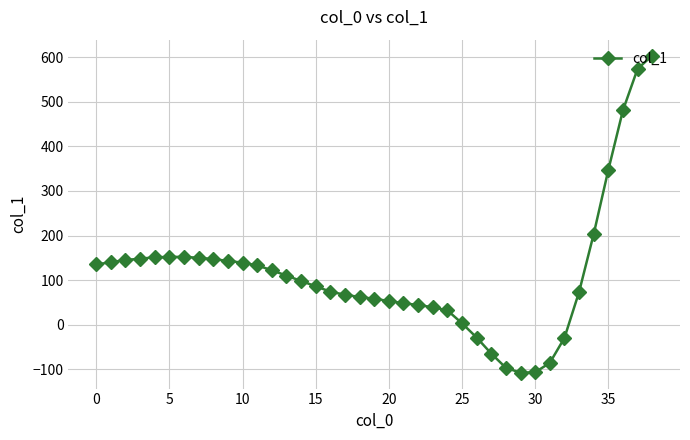

What is the difference between the maximum and minimum values?

712